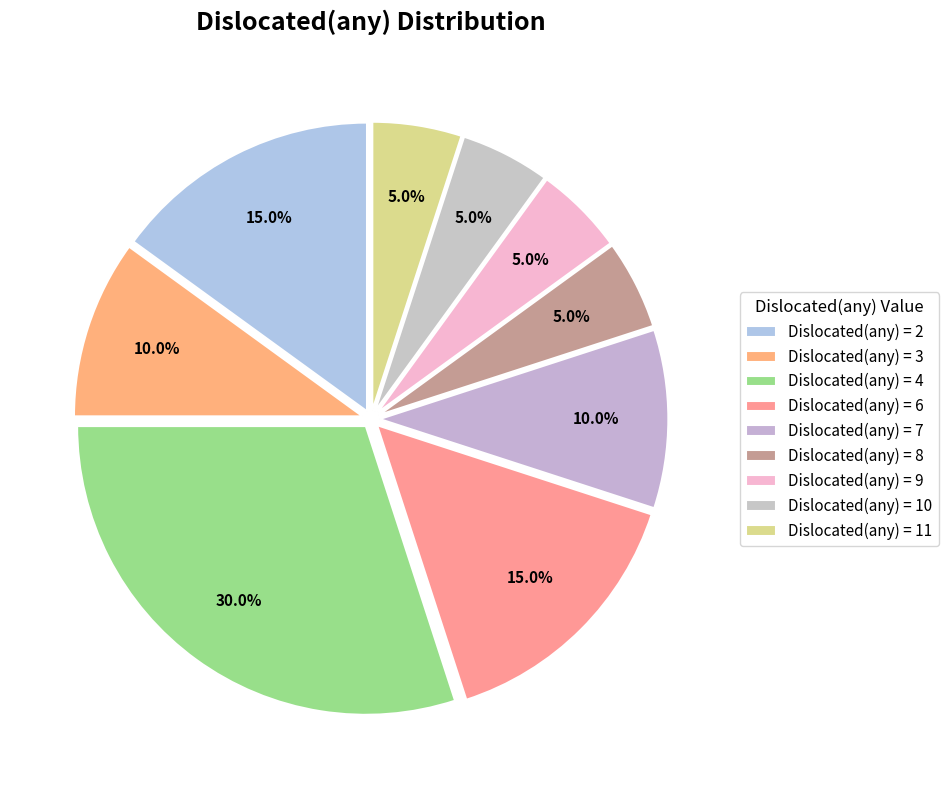

How many slices are in this pie chart?

9